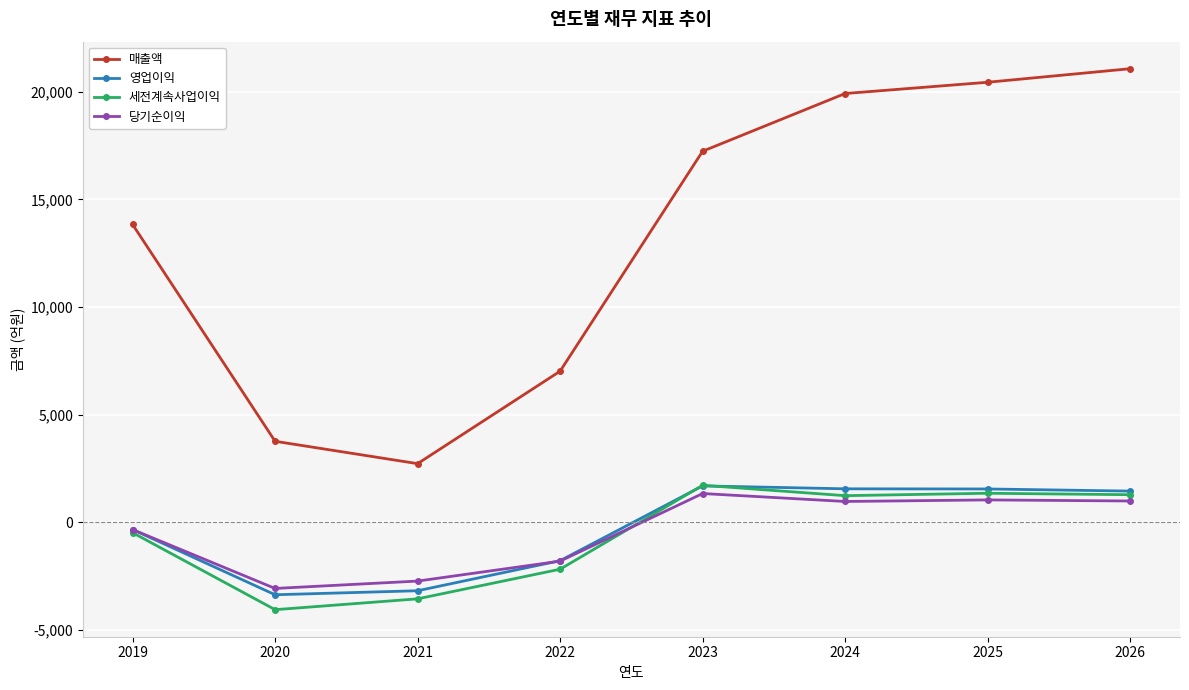

What is the value of the 세전계속사업이익 point at the 4th from the left?

-2172